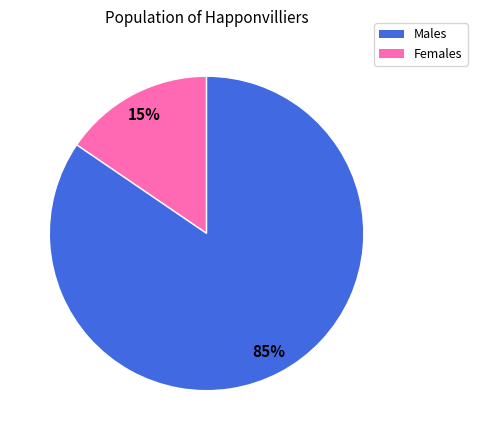

To the nearest percent, what is the average slice percentage?

50%